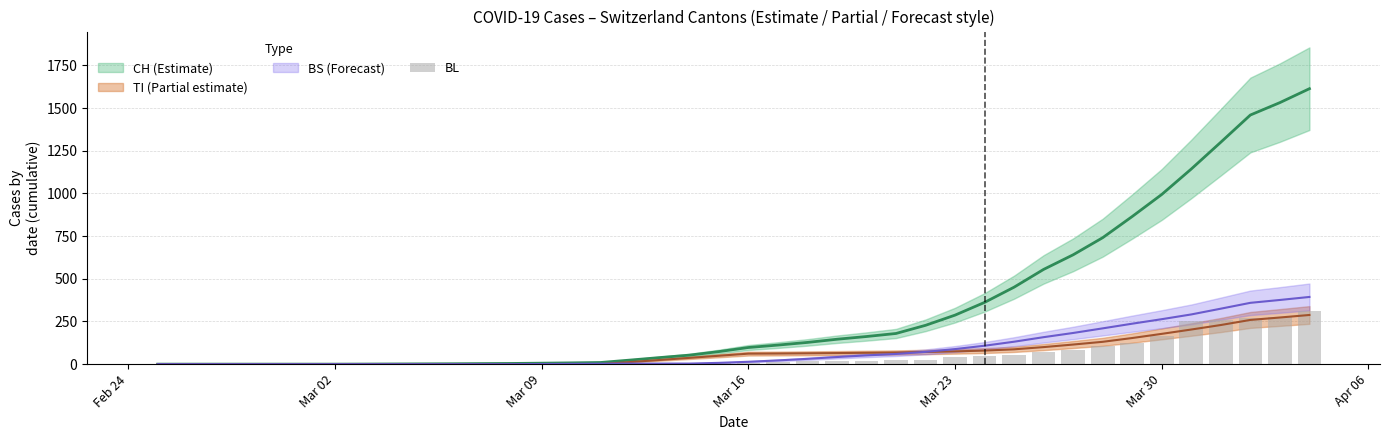

How many bars are there in total?

40